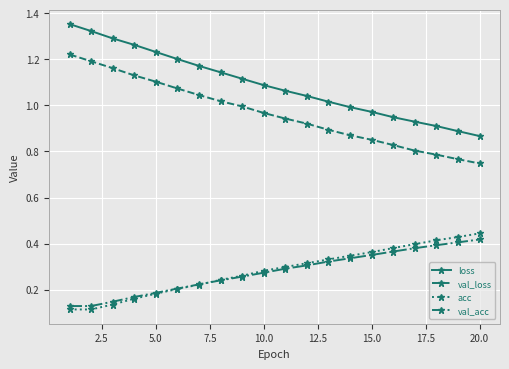

How many lines are shown in the chart?

4